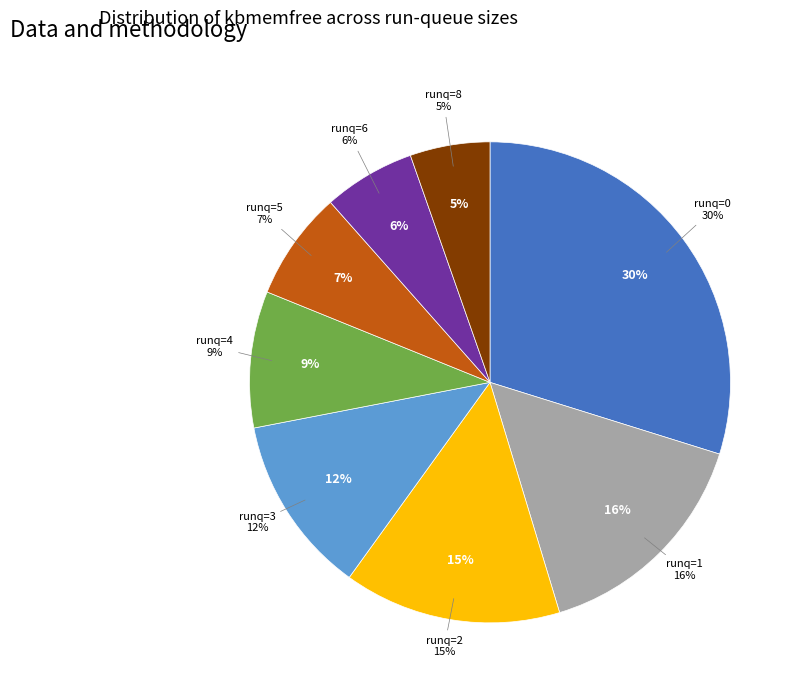

Count the number of slices in the pie.

8